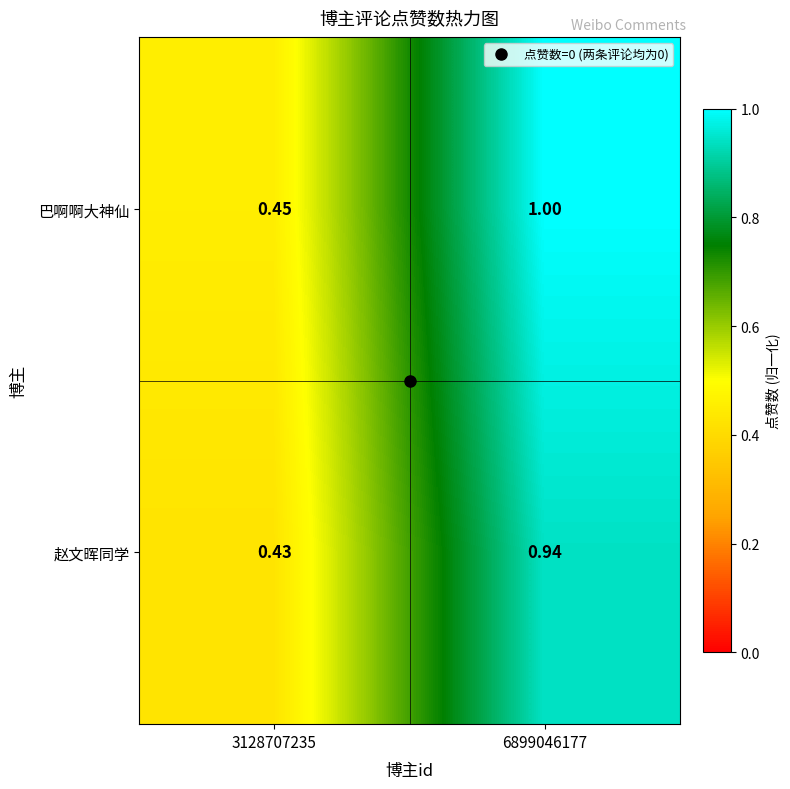

Which series has the largest total across all categories?

巴啊啊大神仙